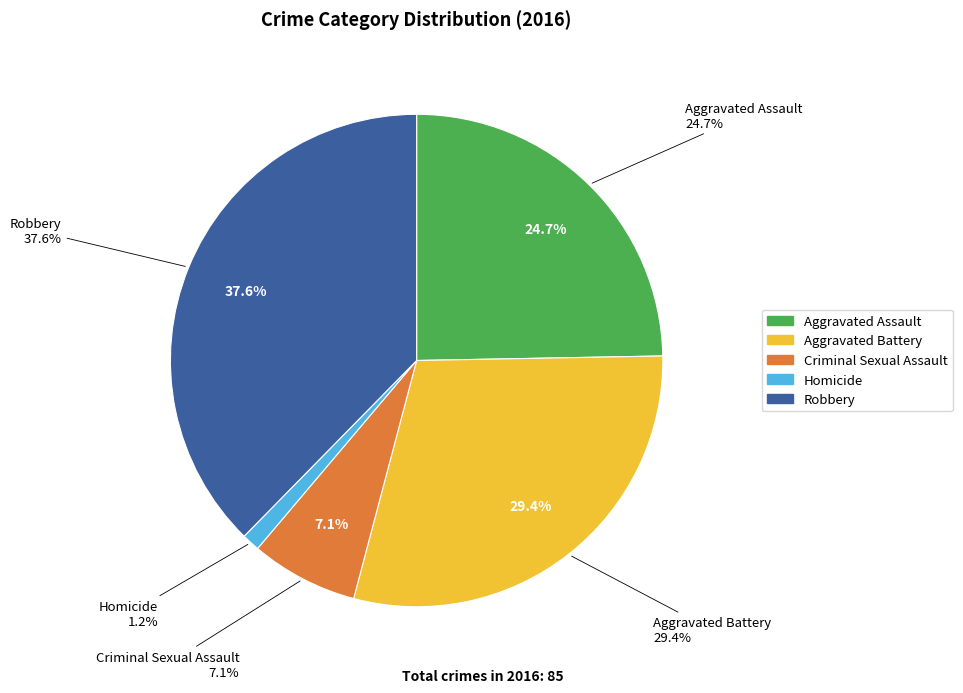

What portion of the pie excludes Criminal Sexual Assault?

92.9%